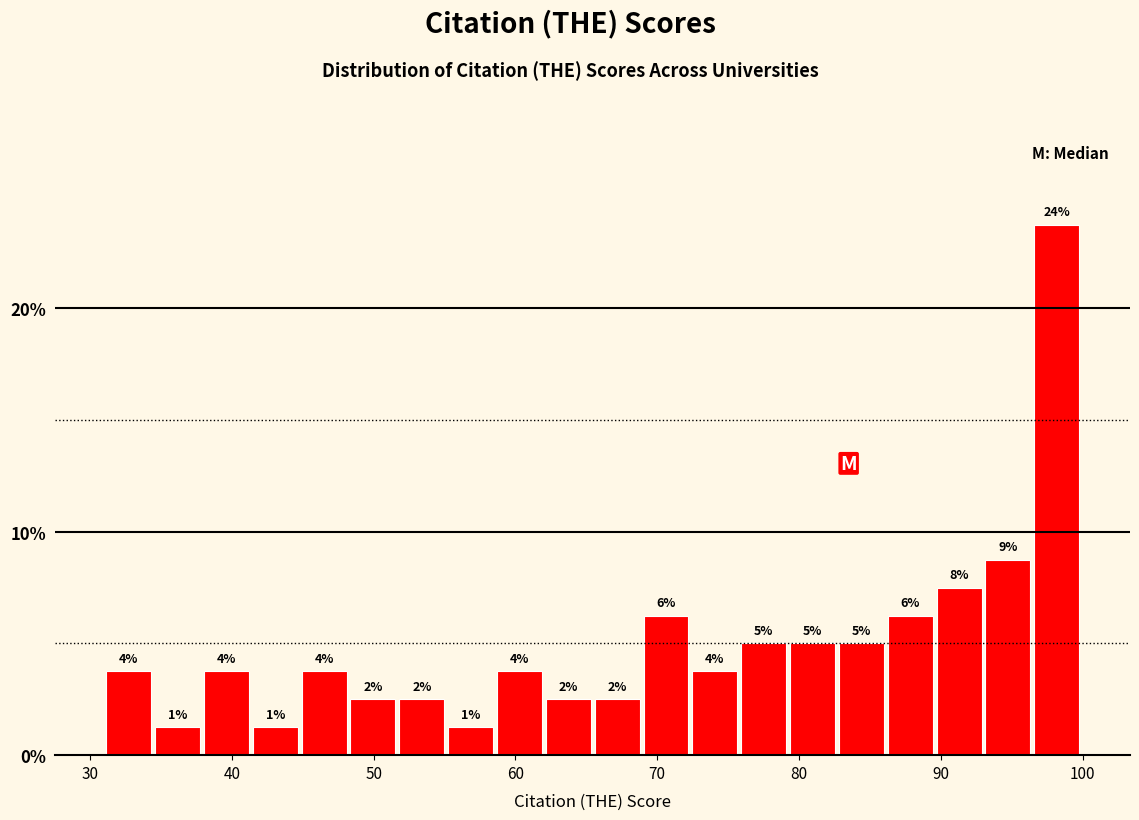

Read against the x-axis, roughly where is the centre of the tallest bar?

98